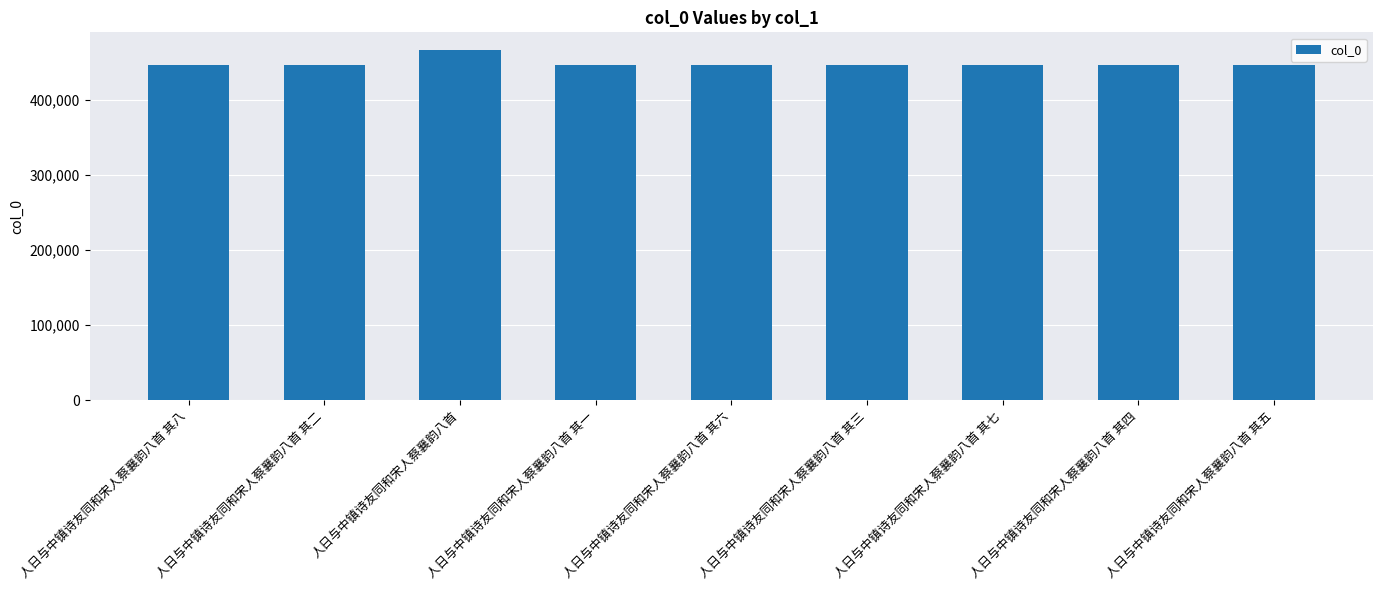

What is the difference between the maximum and minimum values?

19561